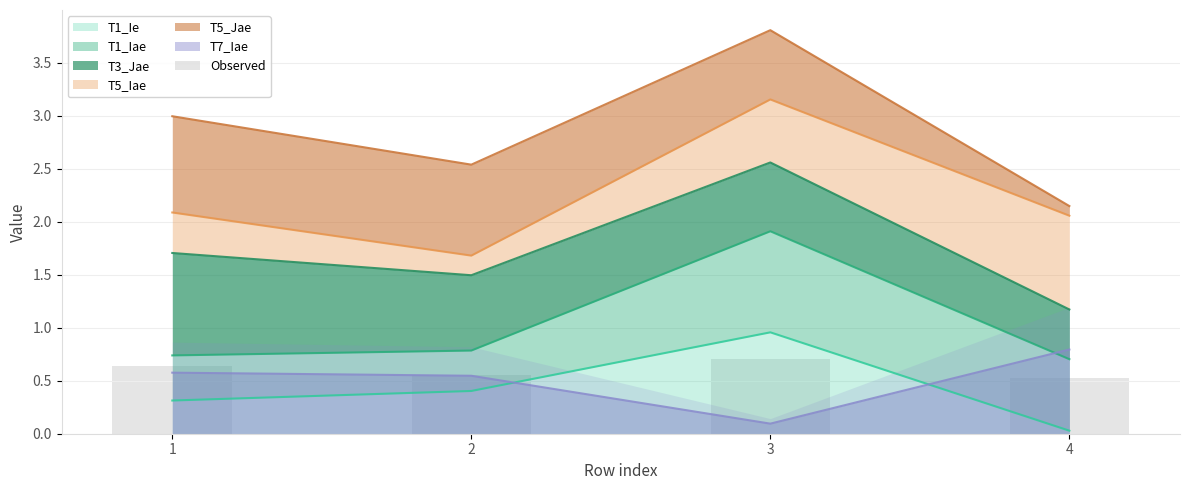

What is the approximate value at 2?

0.6